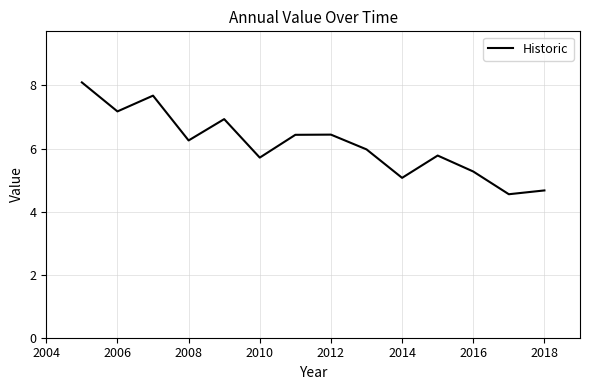

Is this an area chart (filled region under the line)?

No